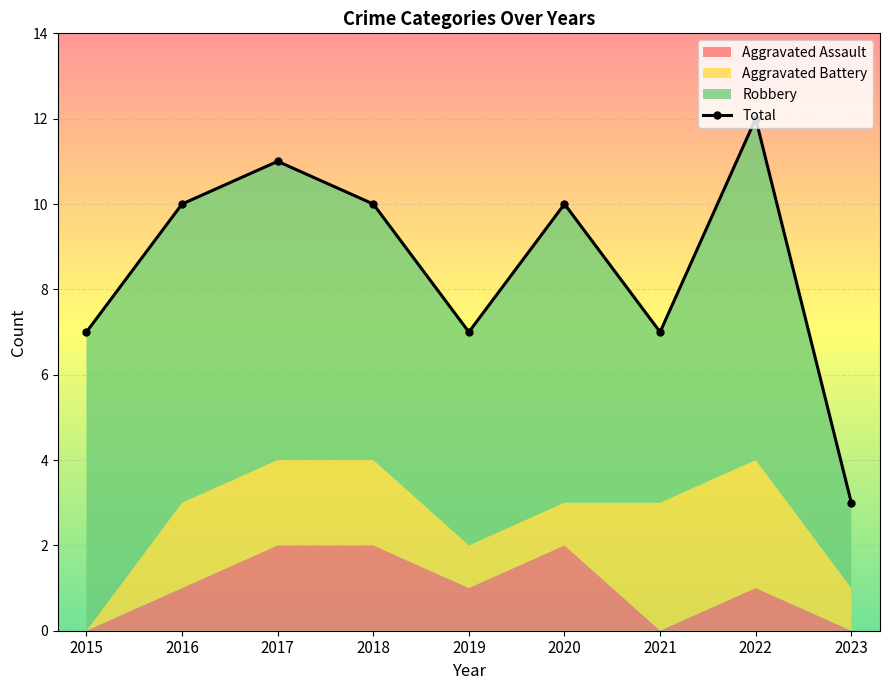

How many interior local peaks (higher than both neighbors) does the data have?

3